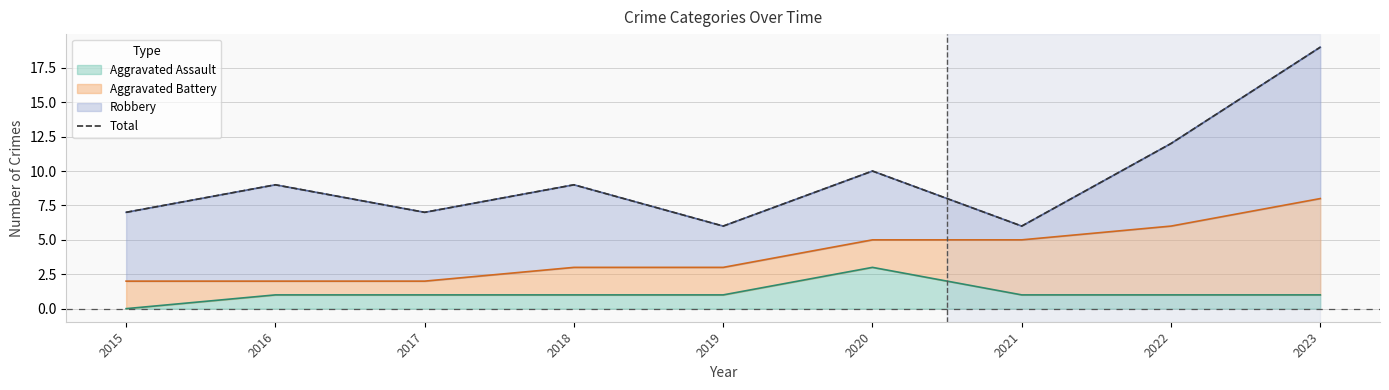

What is the change in value from 2021 to 2023?

+13